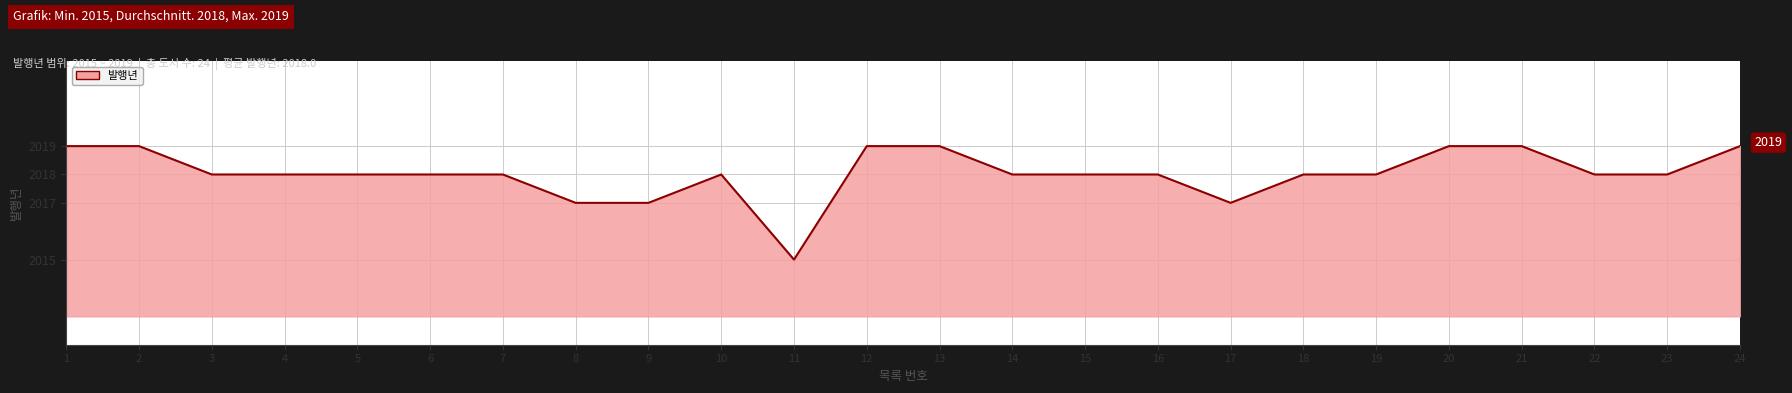

Approximately how many times larger is the value at 1 compared to 12?

1.0